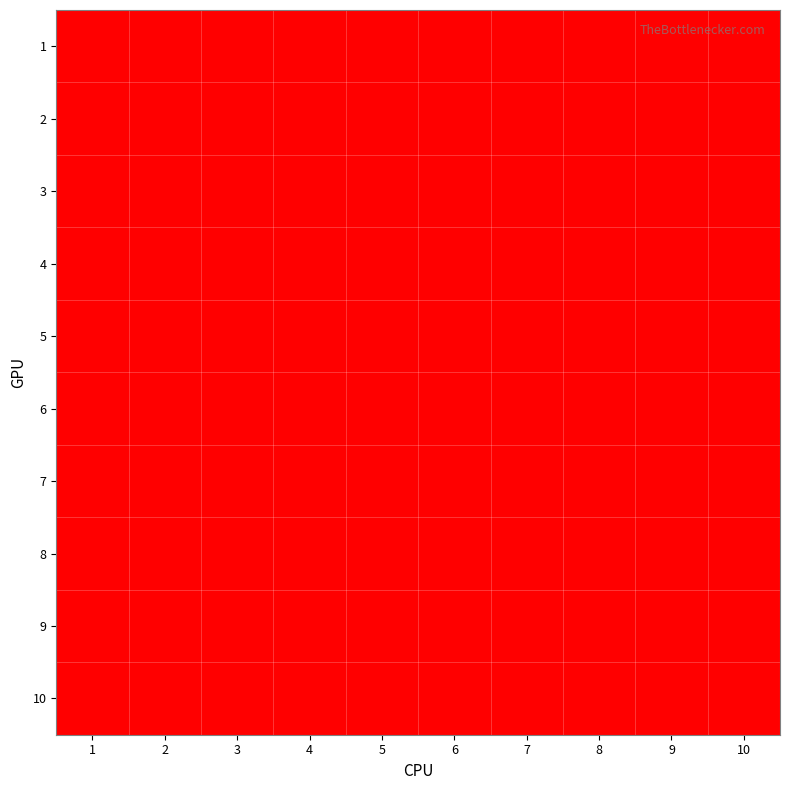

How many data points does each series have?

10